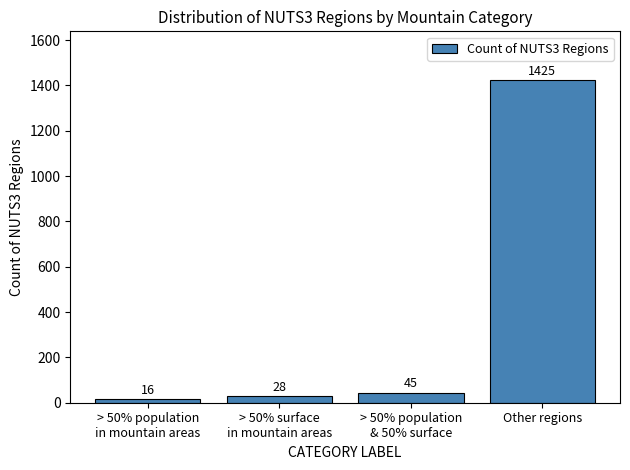

True or false: the data shows 808 at Other regions.

False